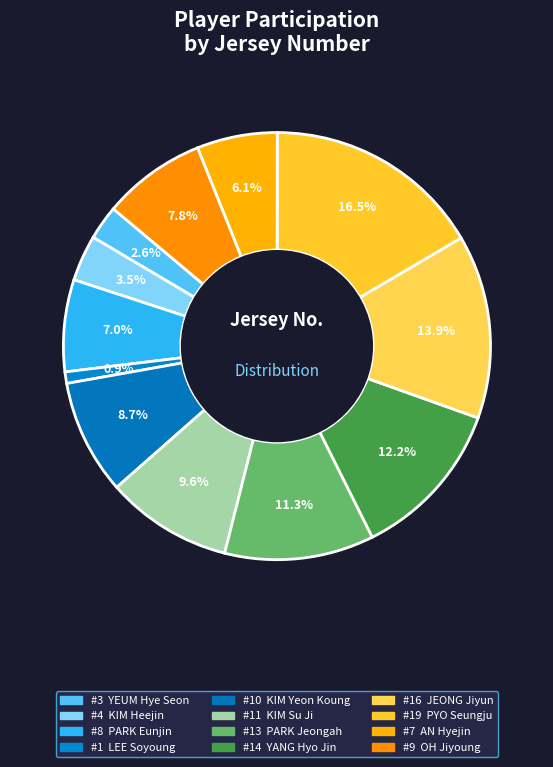

What is the smallest slice in the pie chart?

LEE Soyoung